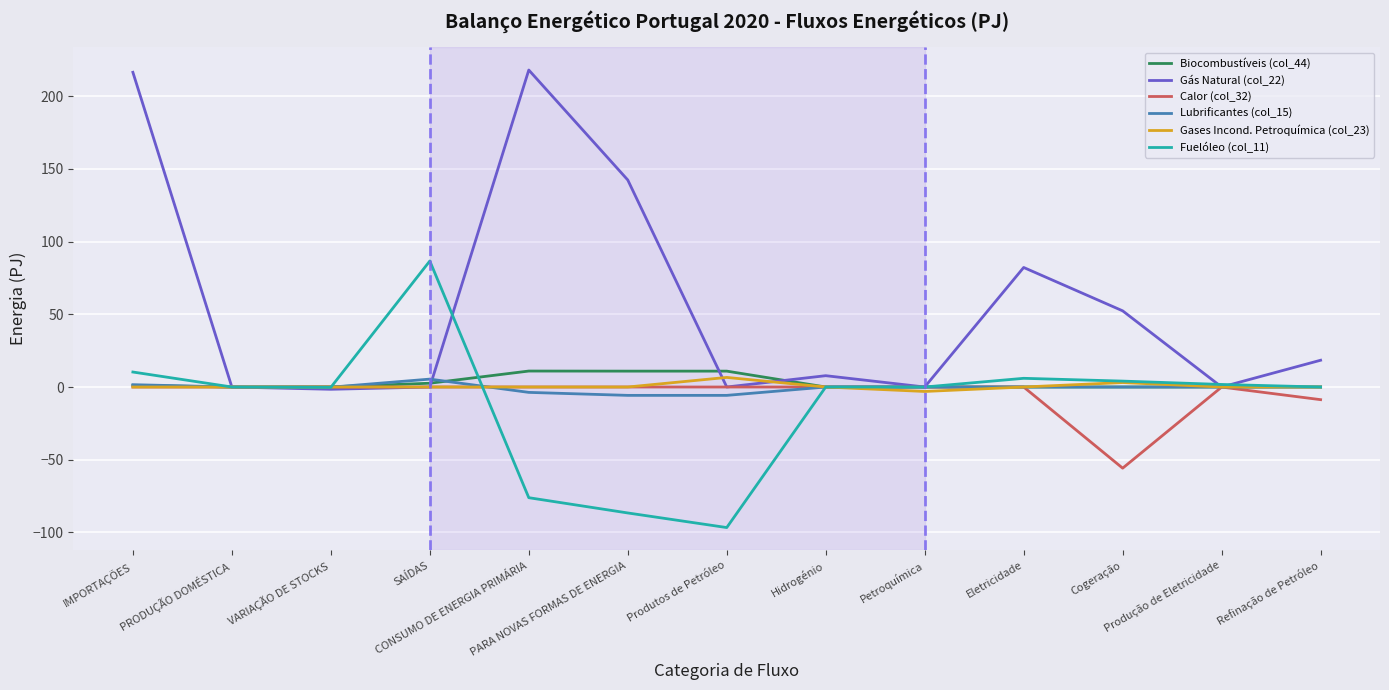

What is the highest value of the Lubrificantes (col_15) series?

5.4